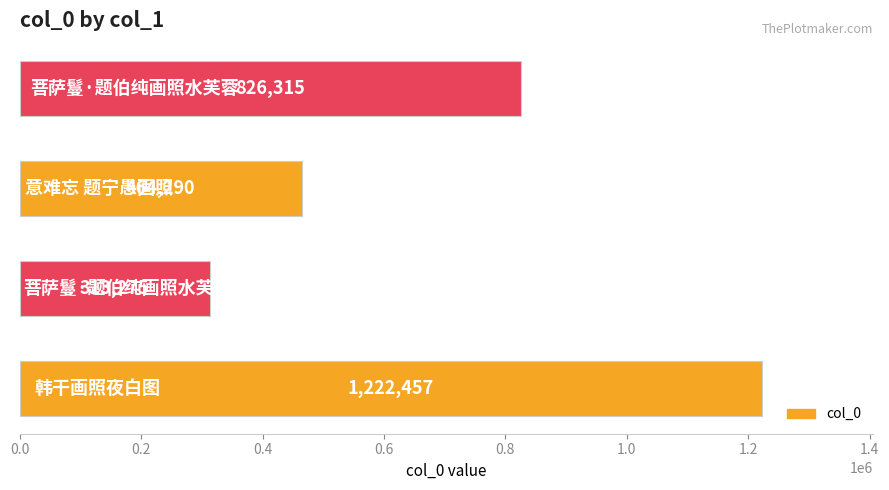

Are the bars horizontal?

Yes